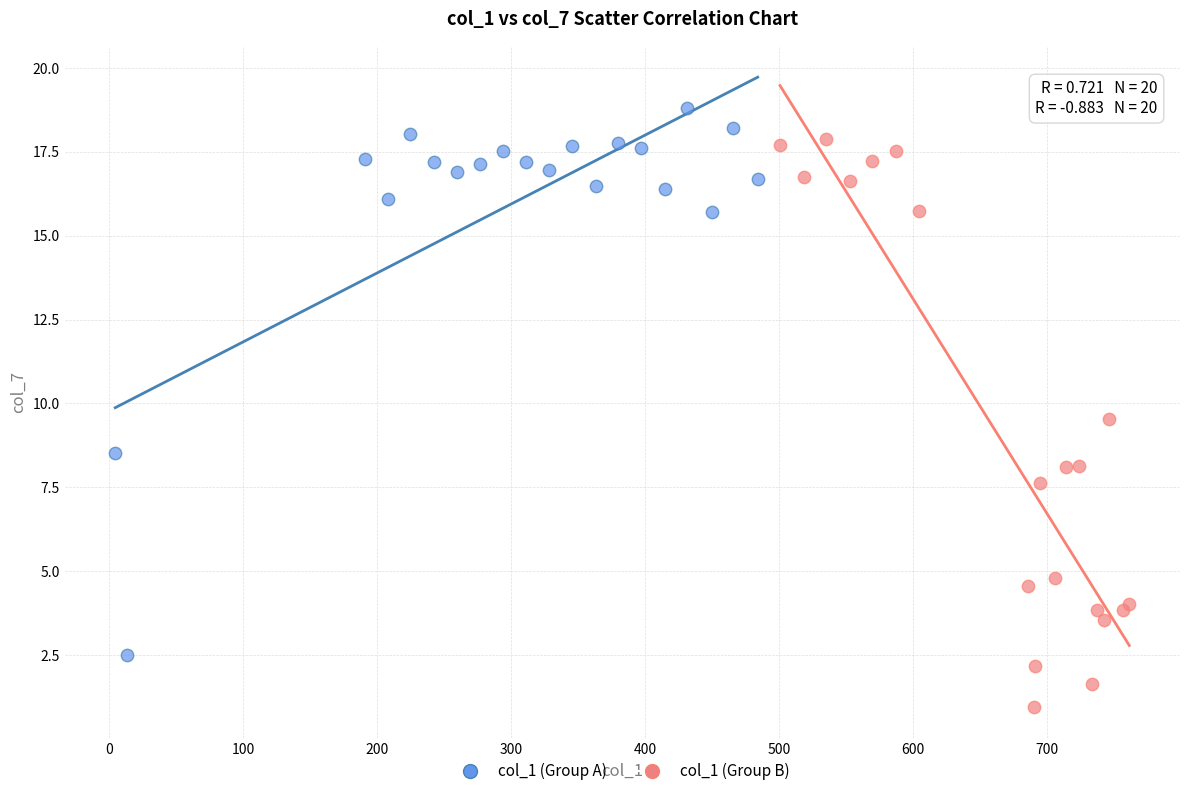

Which series has the widest spread of Y values?

col_1 (Group B)